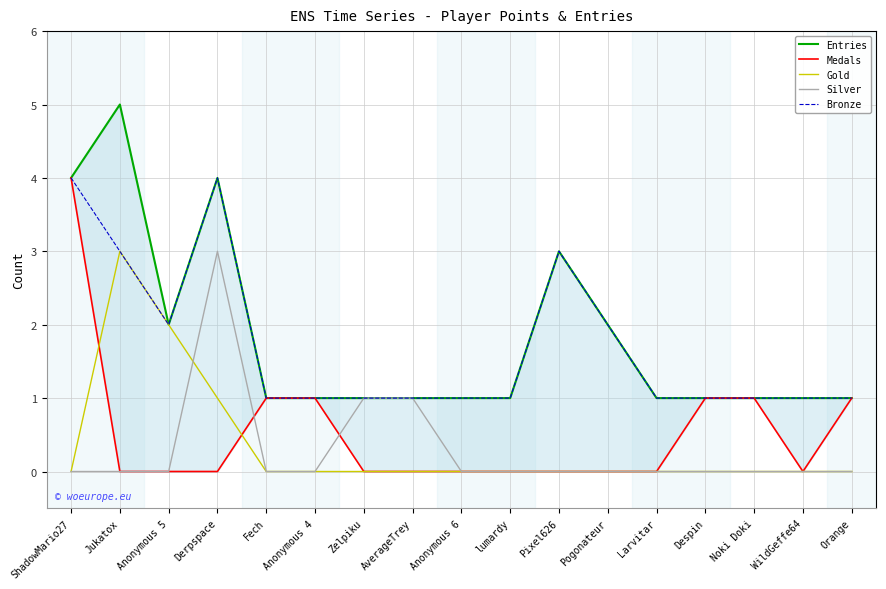

How many lines are shown in the chart?

5